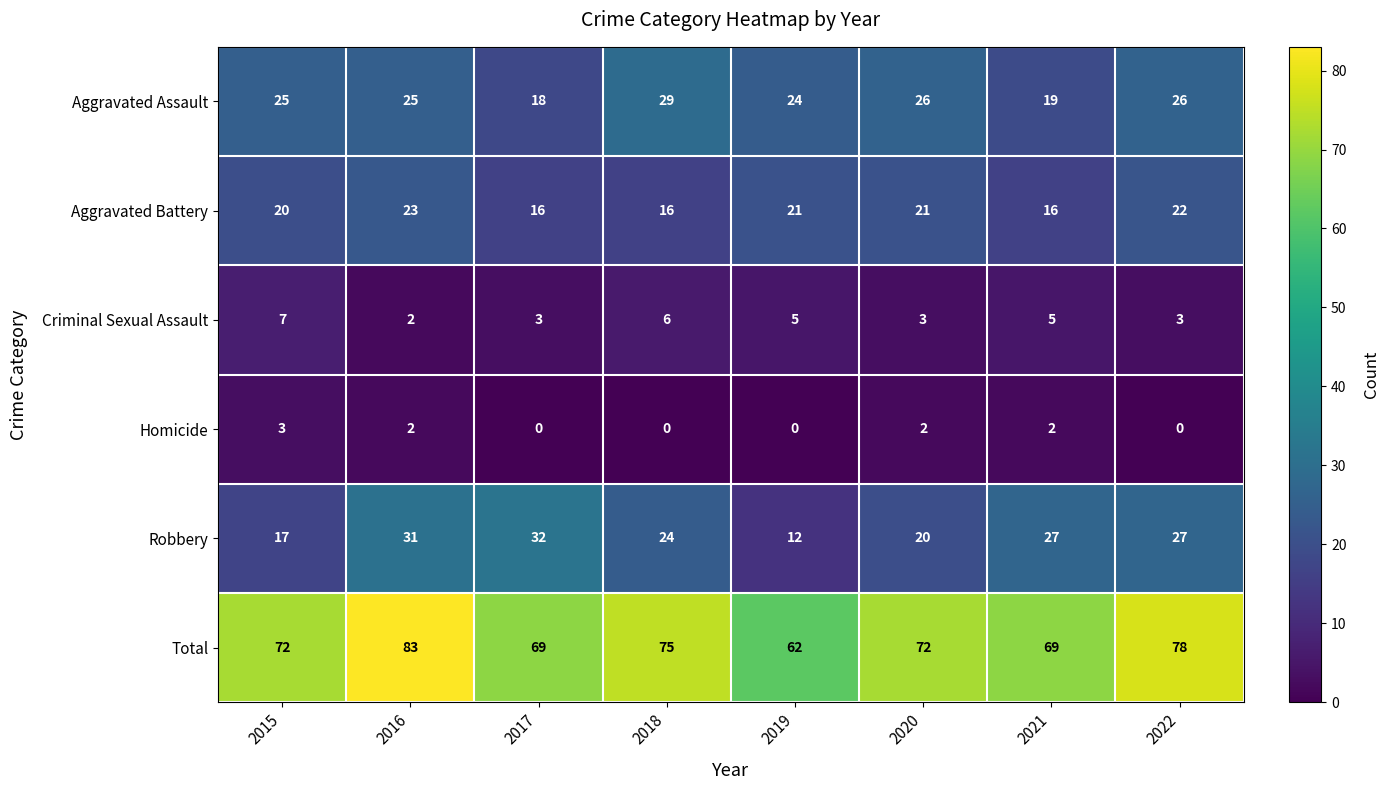

At which label does Criminal Sexual Assault first exceed 5?

2015